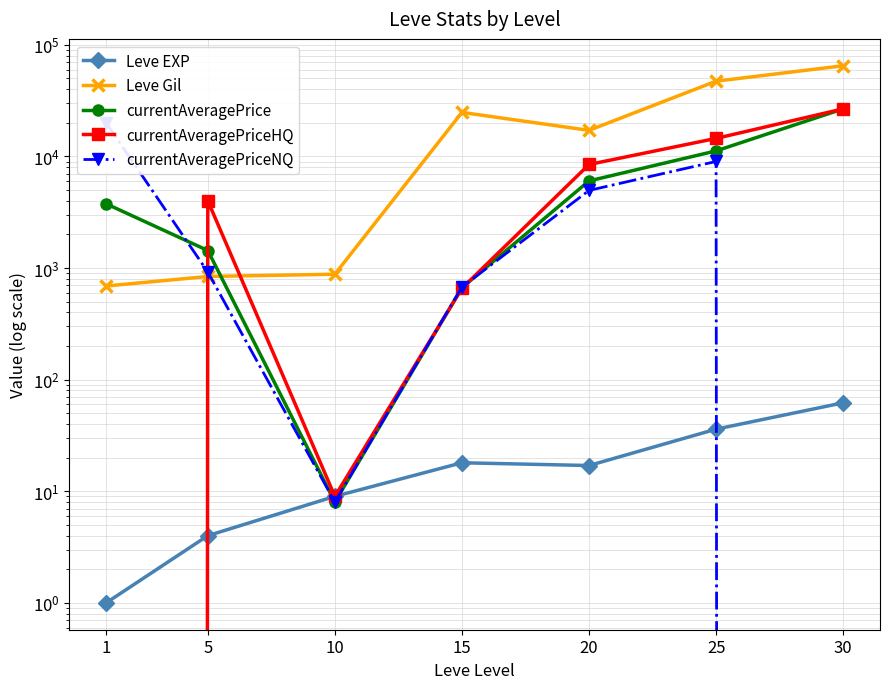

Reading right to left, transcribe all the data shown in this chart.

Leve EXP: 30=62	25=36	20=17	15=18	10=9	5=4	1=1
Leve Gil: 30=64910	25=47200	20=17120	15=24790	10=880	5=840	1=690
currentAveragePrice: 30=26664	25=11205	20=6030	15=666	10=8	5=1435	1=3763
currentAveragePriceHQ: 30=26664	25=14499	20=8466	15=658	10=9	5=4004	1=0
currentAveragePriceNQ: 30=0	25=9010	20=4958	15=675	10=8	5=921	1=20000